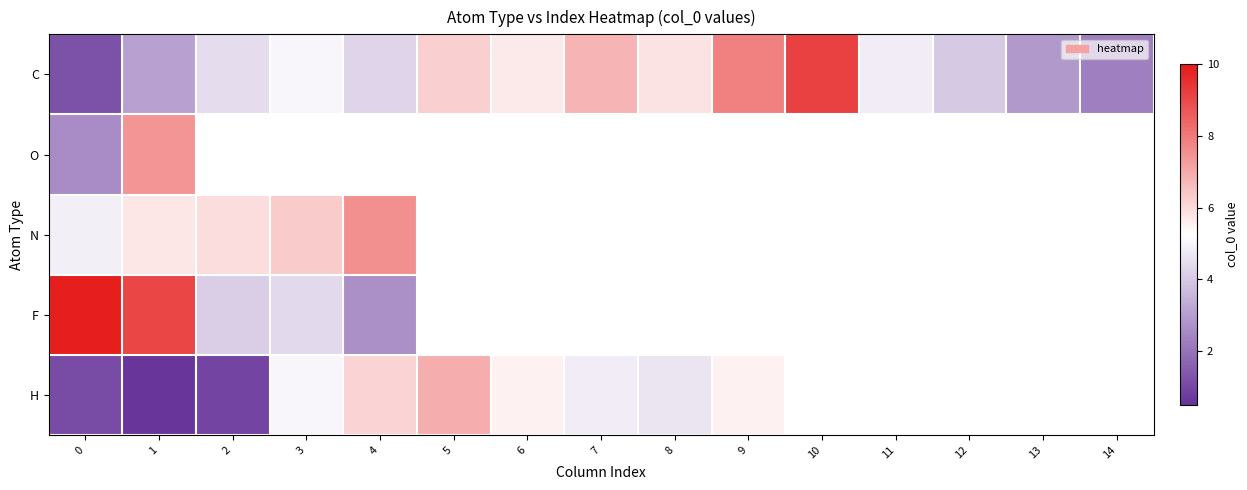

List the labels in order of row_0 value, smallest first.

0, 14, 13, 1, 12, 4, 2, 11, 3, 6, 8, 5, 7, 9, 10